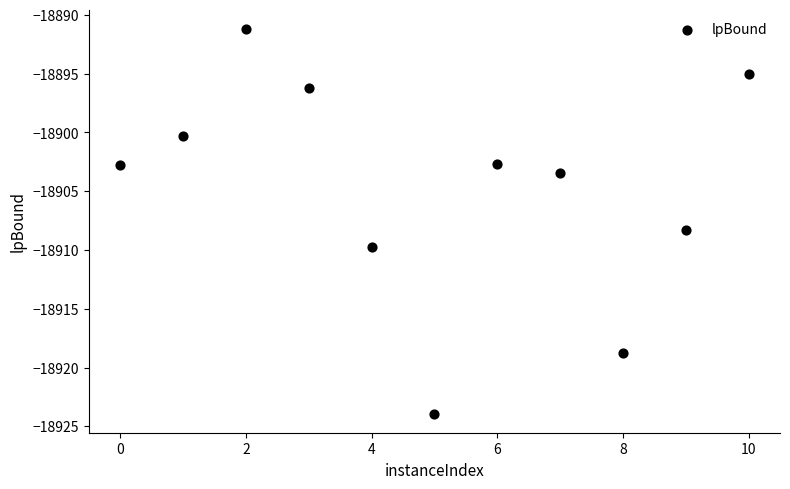

What is the average X value?

5.0